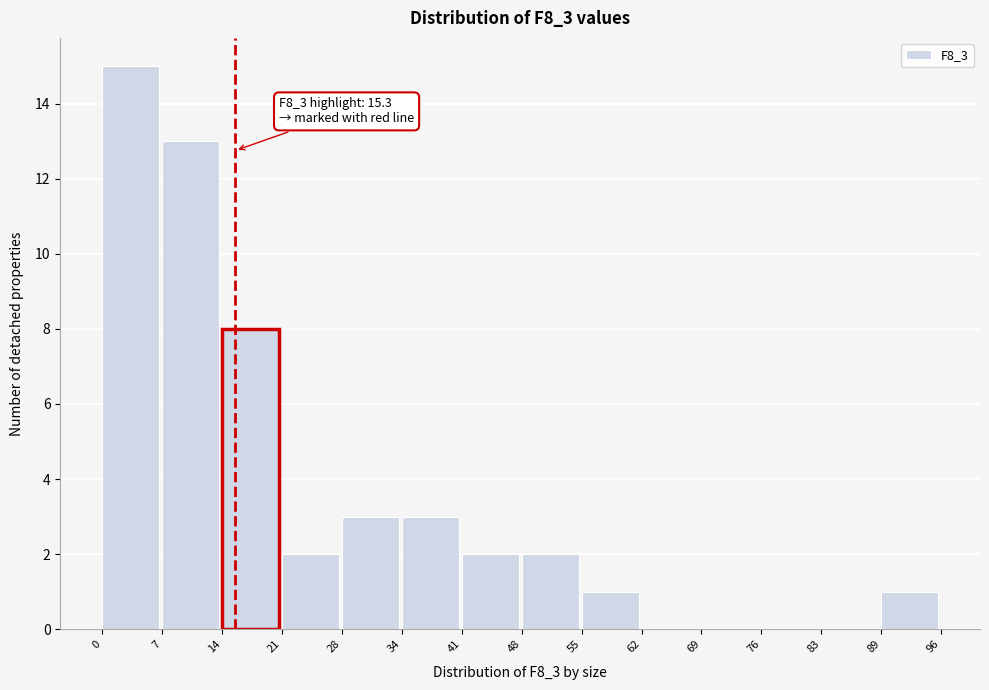

Which range on the x-axis has the tallest bar?

0 to 7